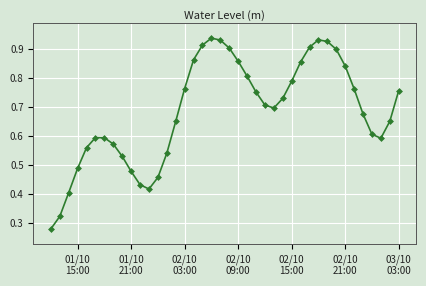

What is the sum of all values?

27.4